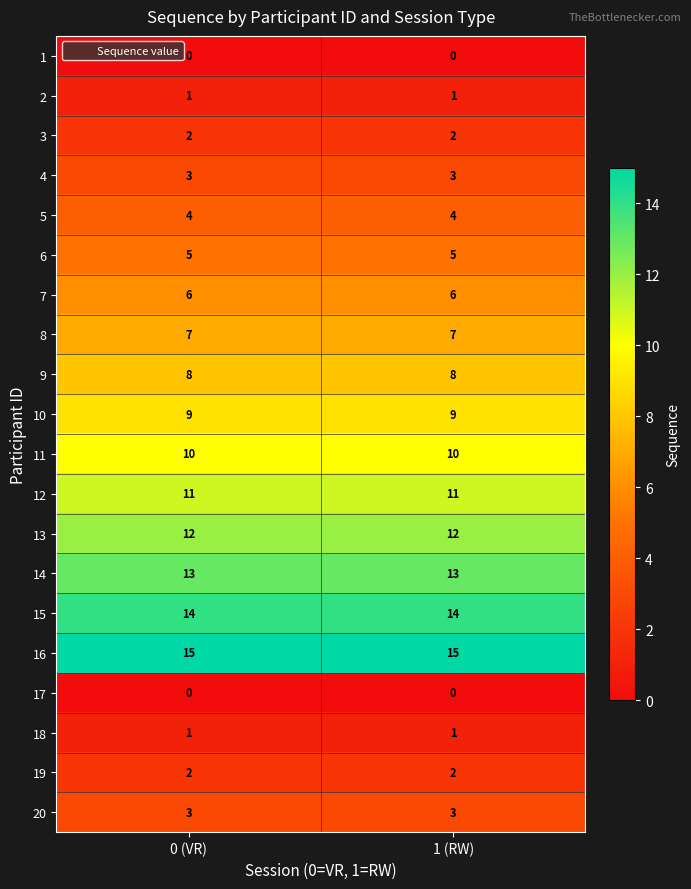

True or false: 17 has a value of 0 at 0 (VR).

True